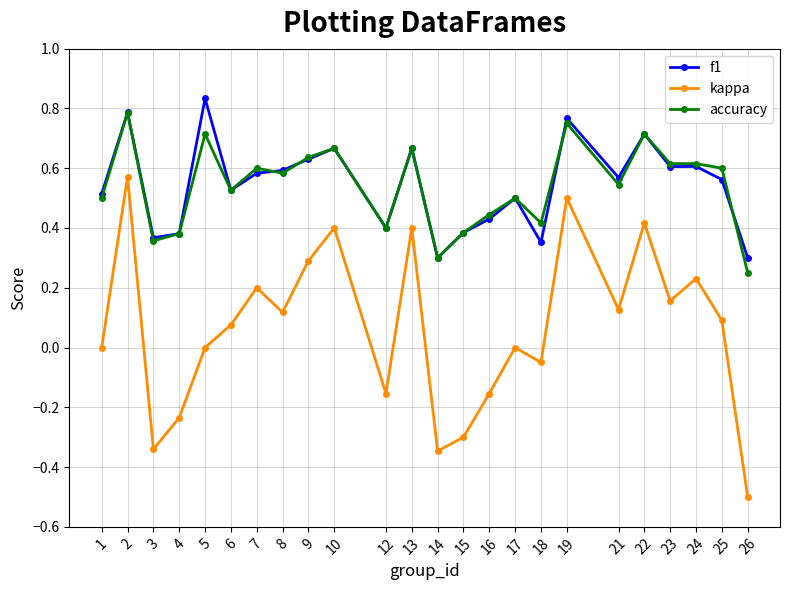

What is the minimum value shown in the chart?

-0.5